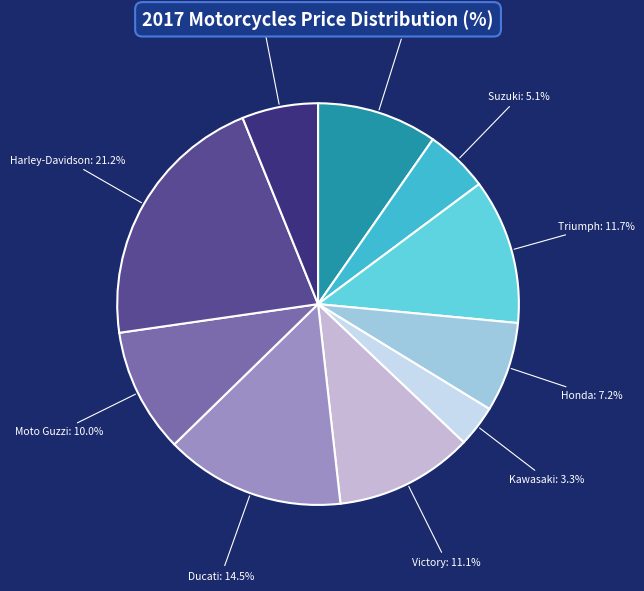

Does any single category account for the majority?

No